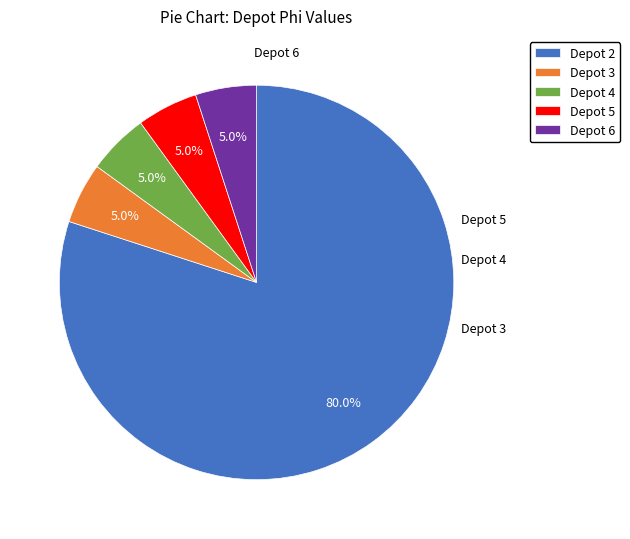

To the nearest percent, what is the average slice percentage?

20%